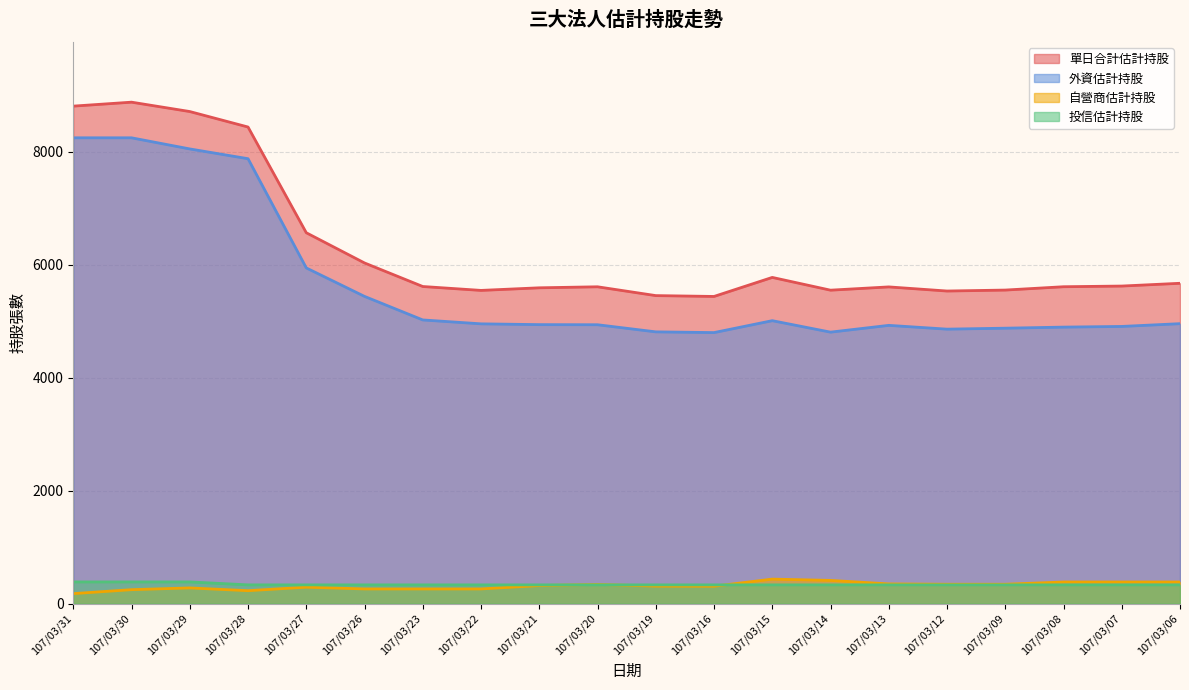

What is the minimum value shown in the chart?

177